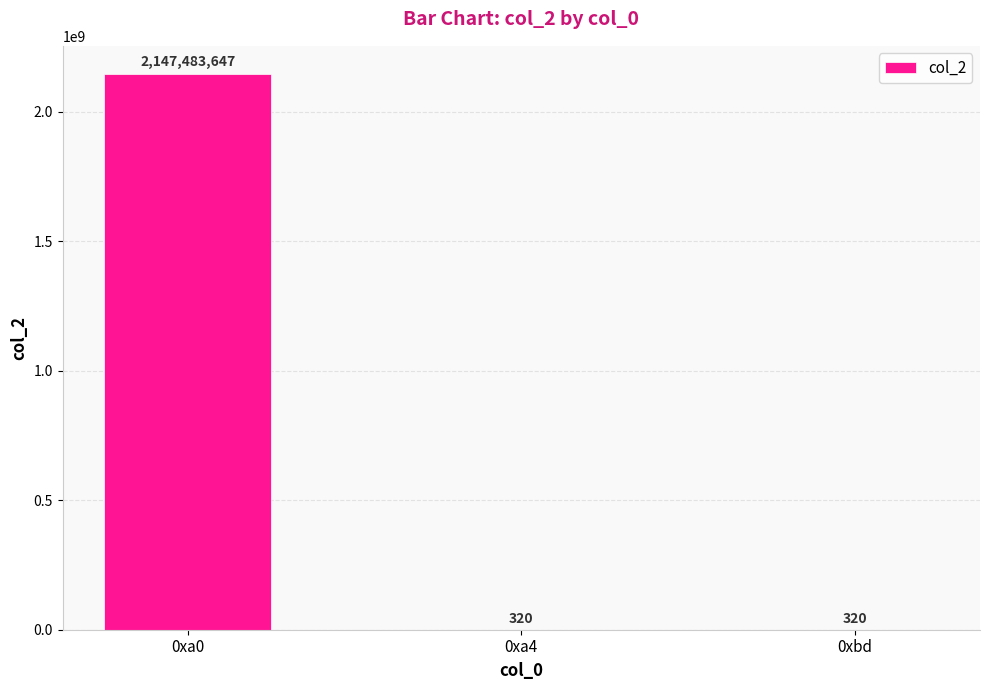

What is the sum of the values at 0xbd and 0xa0?

2147483967